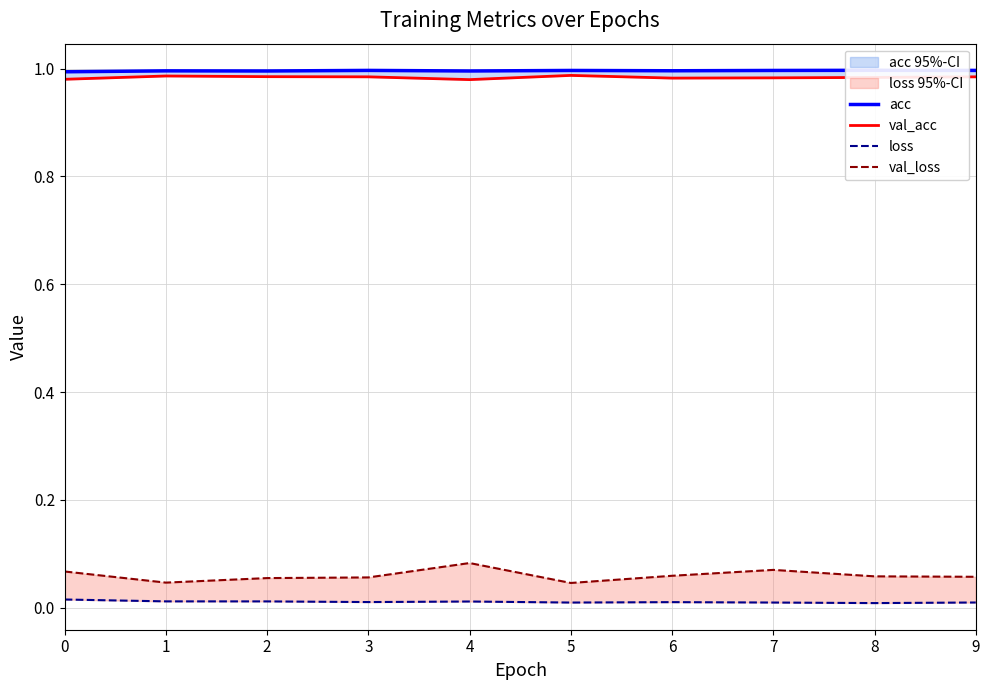

At how many categories does at least one series exceed 0?

10